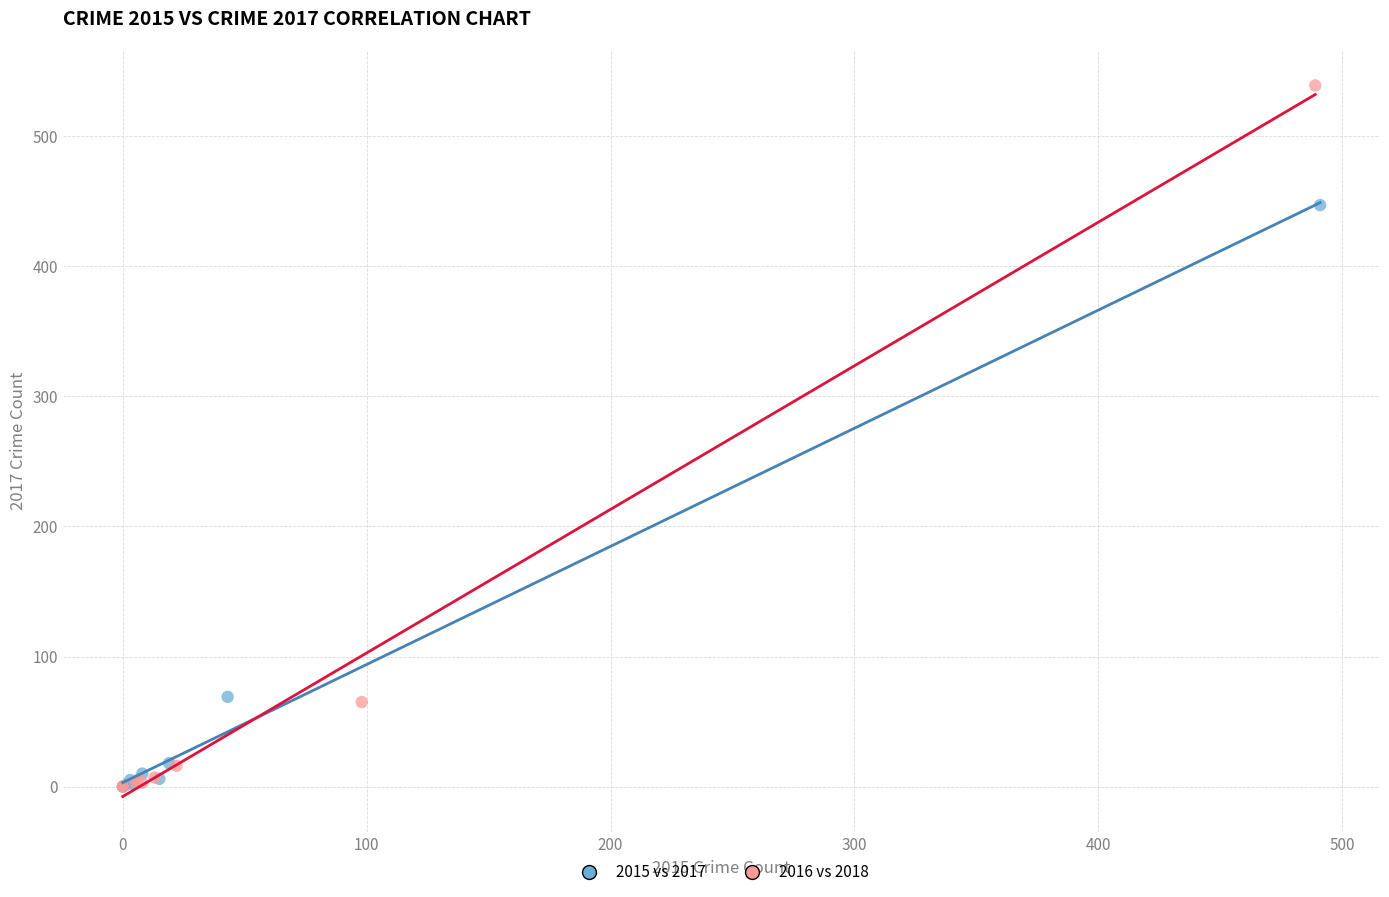

Which series contains the highest Y value?

2016 vs 2018